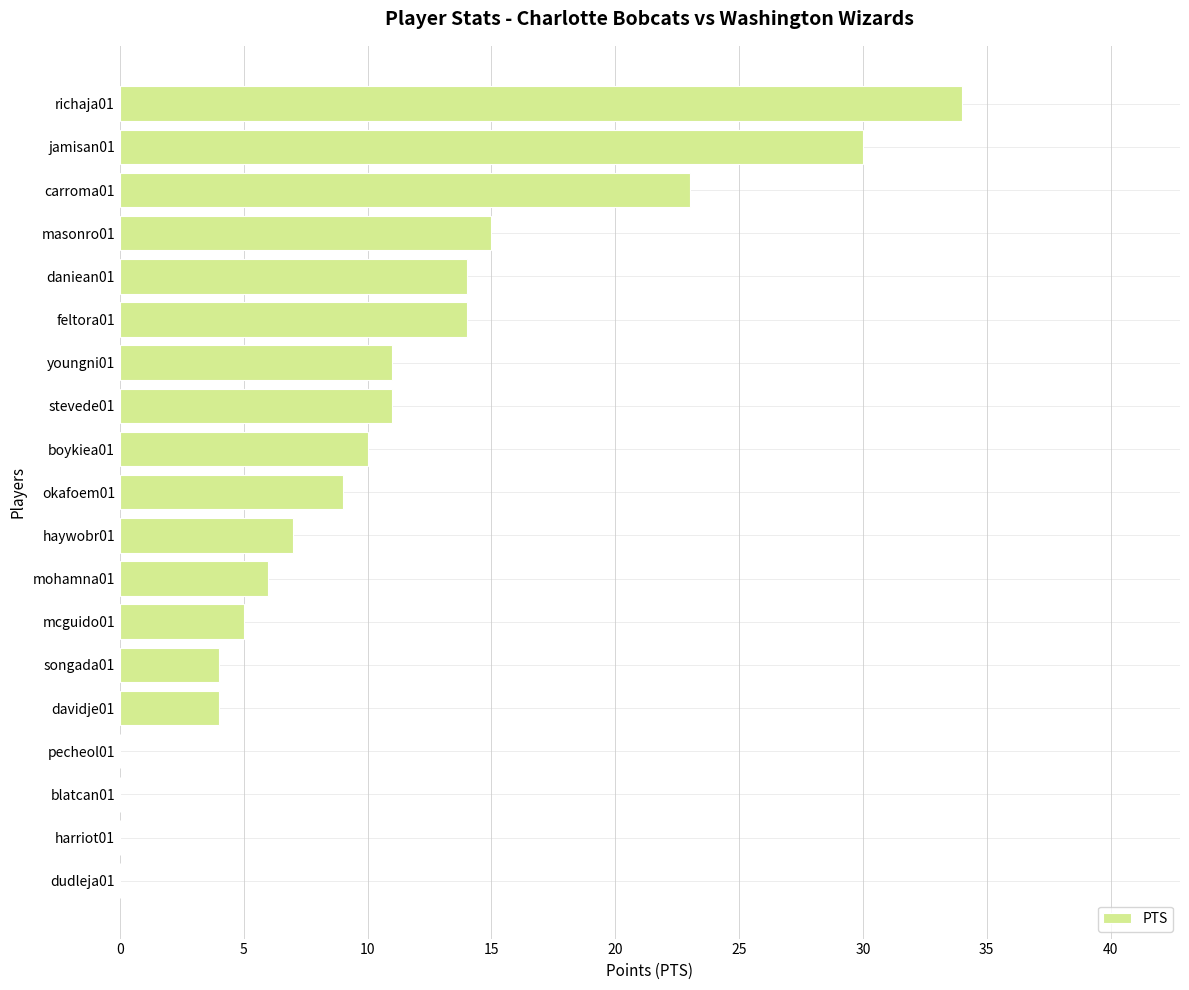

What is the sum of the values at songada01 and haywobr01?

11